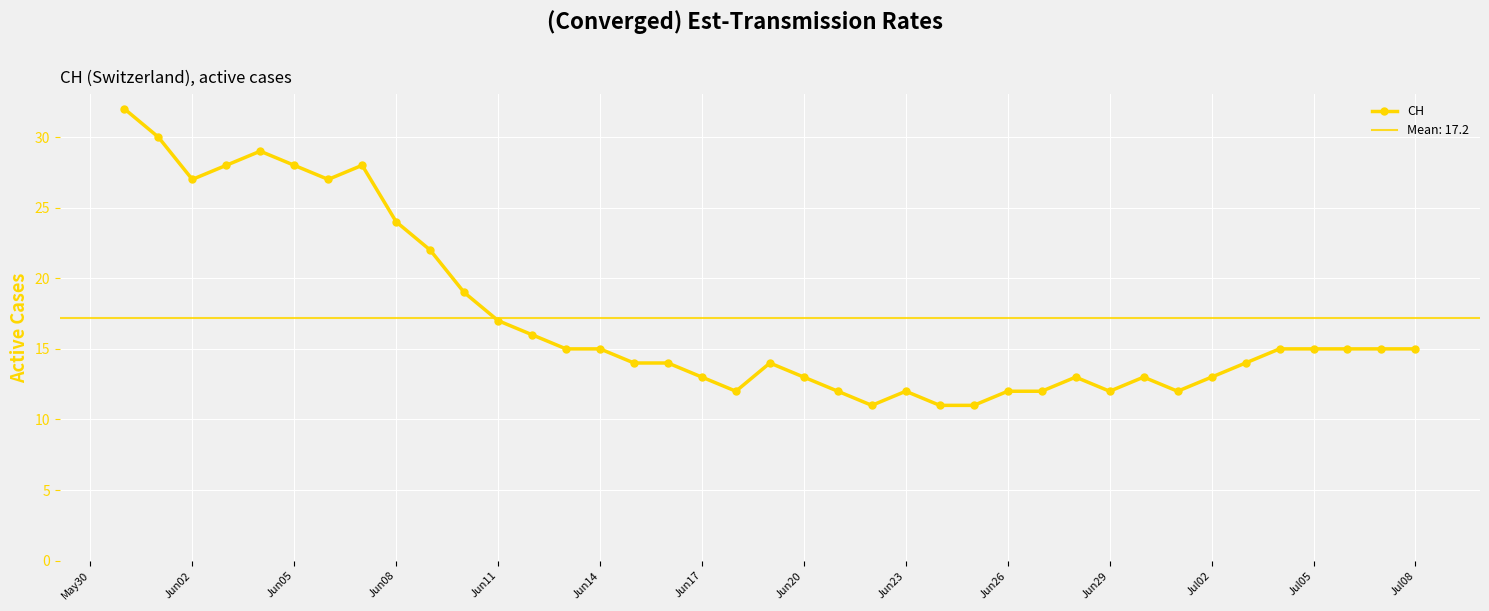

What is the minimum value shown in the chart?

11